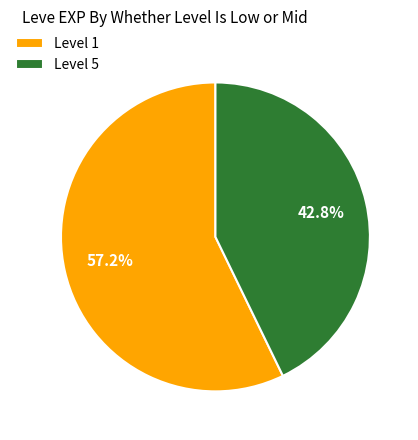

Rank the categories by value from lowest to highest.

Level 5, Level 1